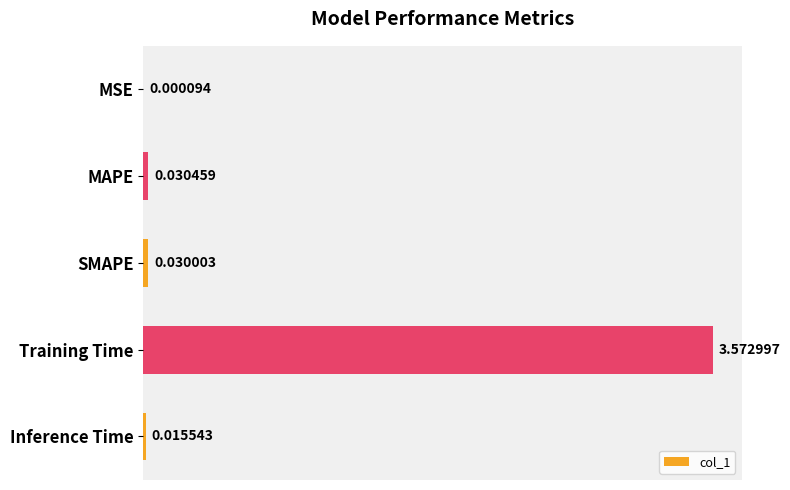

How many series are shown in this chart?

1